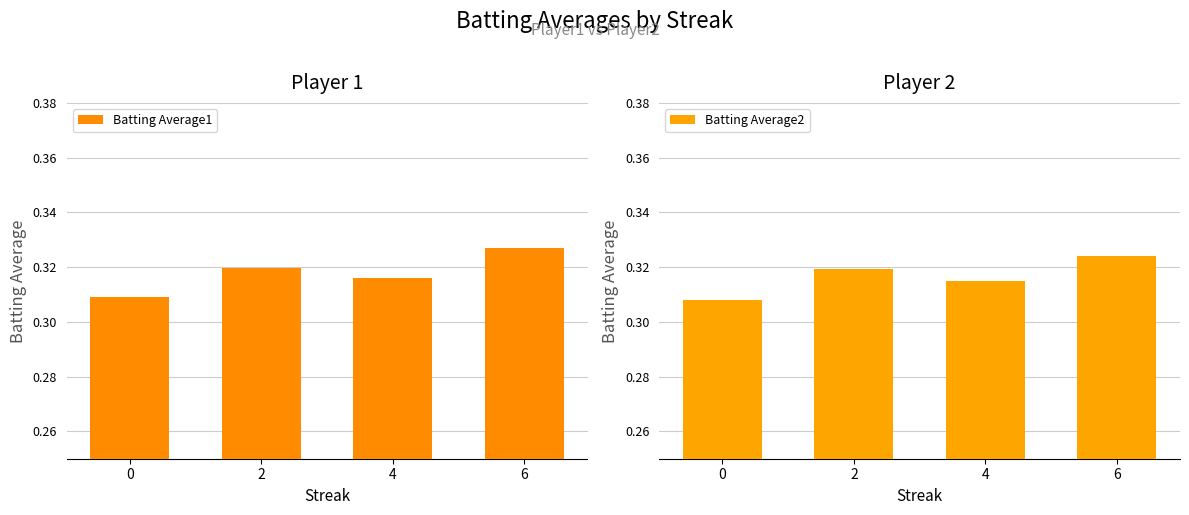

How many bars are there in each group?

2